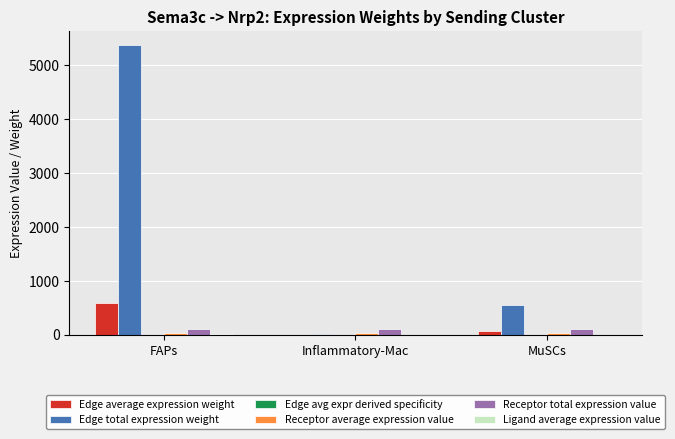

Does the chart contain stacked bars?

No